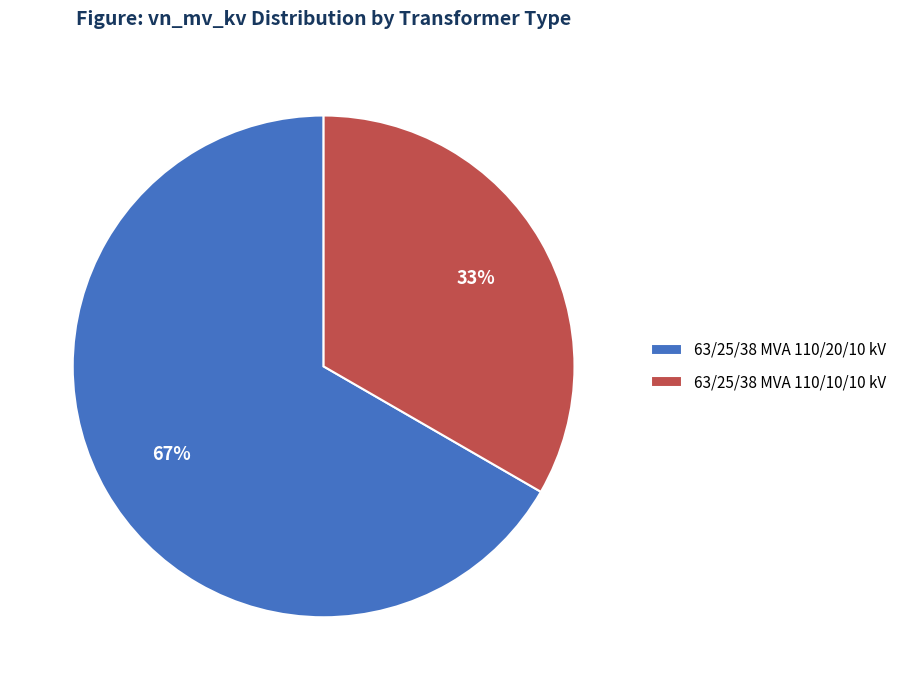

Do 63/25/38 MVA 110/20/10 kV and 63/25/38 MVA 110/10/10 kV together represent more than half of the pie?

Yes